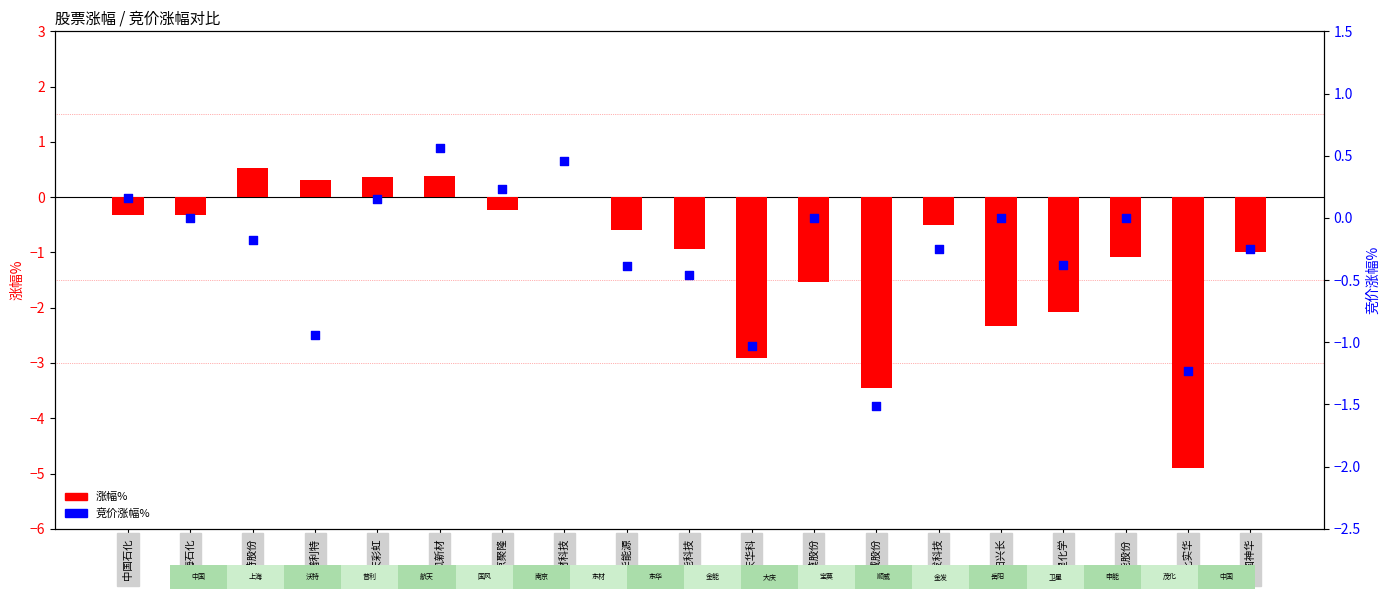

At how many categories does at least one series exceed -2?

19